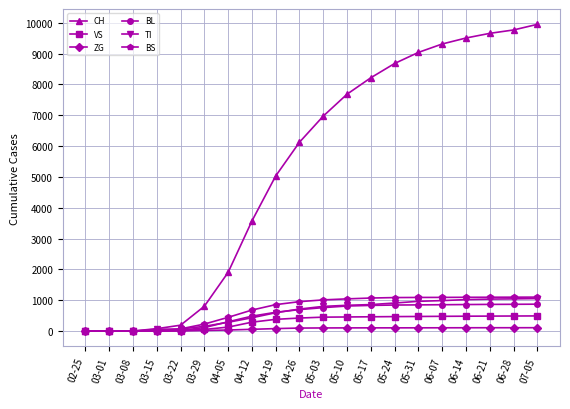

At how many categories does at least one series exceed 4681?

12